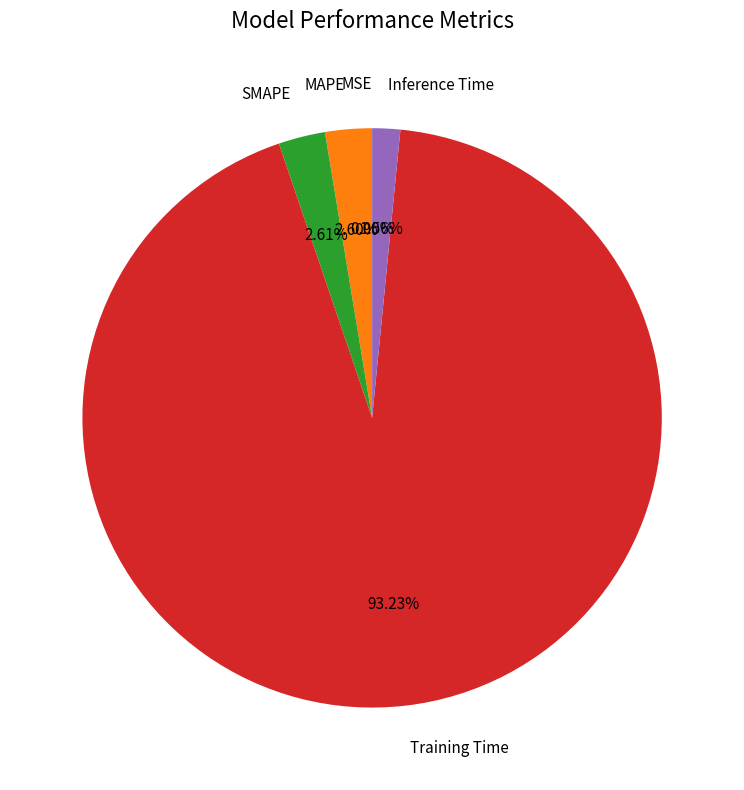

Does any single category account for the majority?

Yes